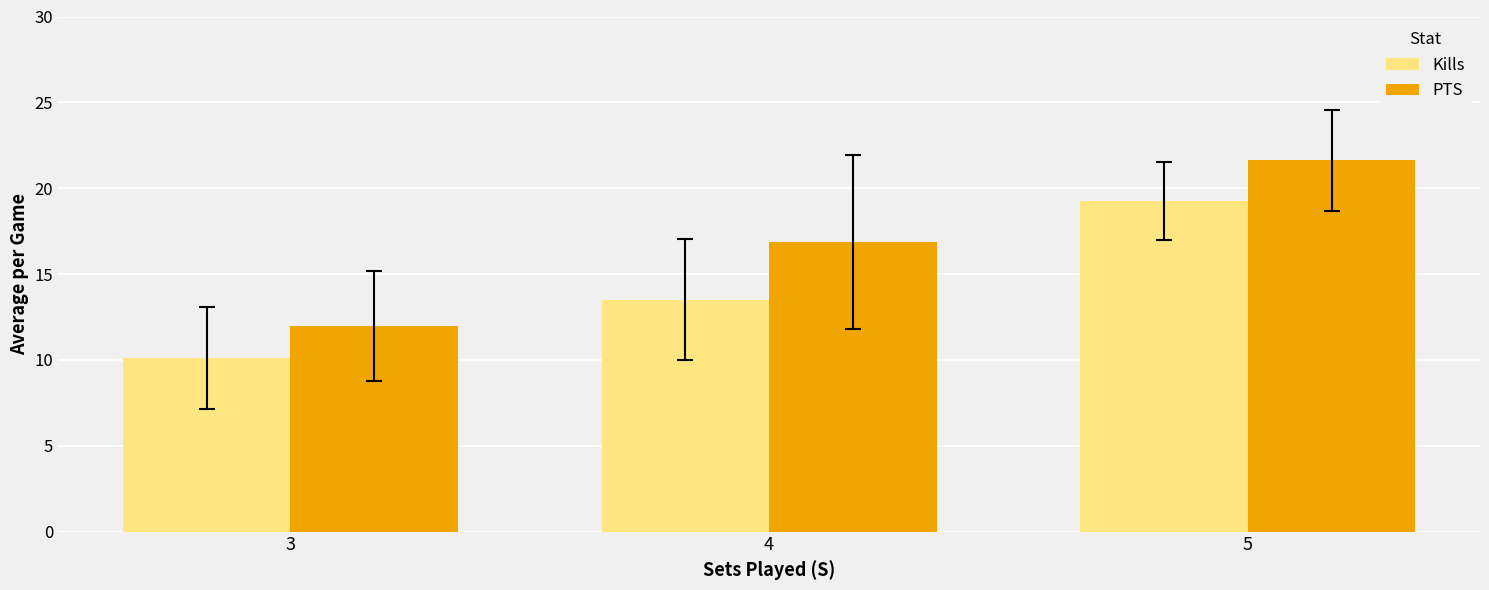

Are the bars grouped side by side (vs. stacked)?

Yes